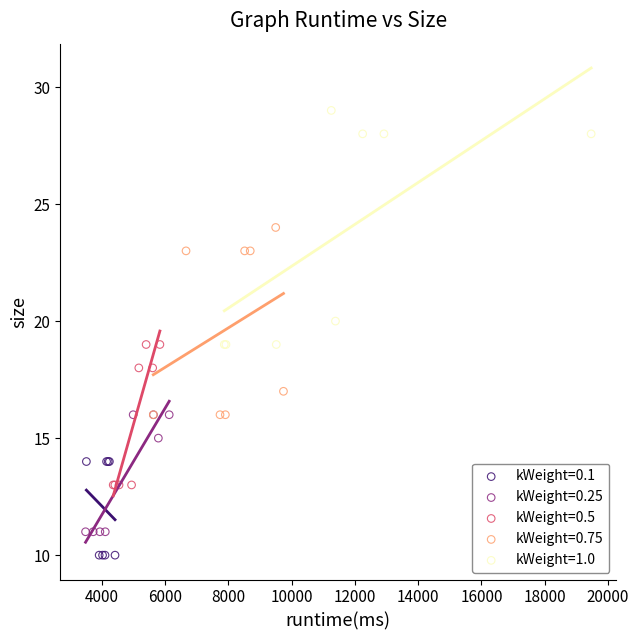

Which series reaches the minimum Y coordinate?

kWeight=0.1